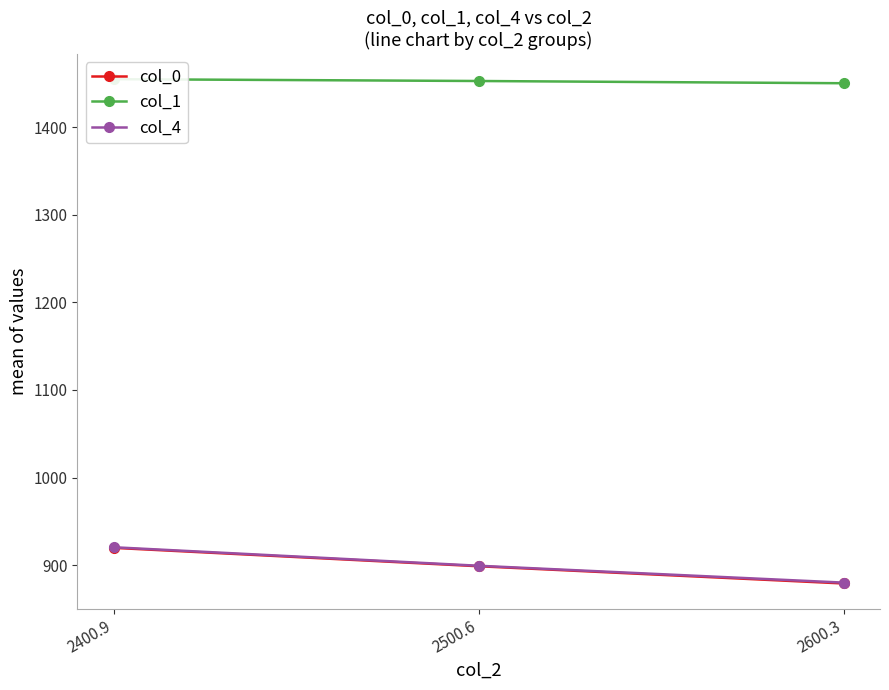

Which series changed the most between 2400.9 and 2500.6?

col_4